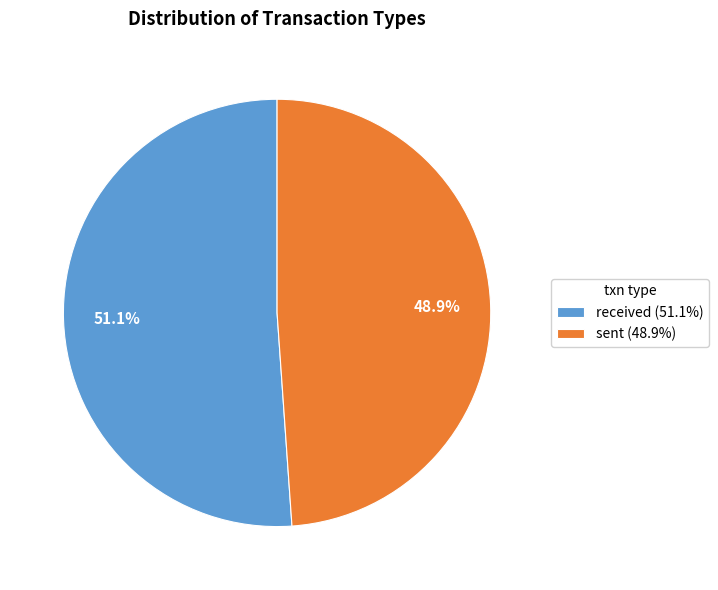

To the nearest percent, what is the combined percentage of received and sent?

100%